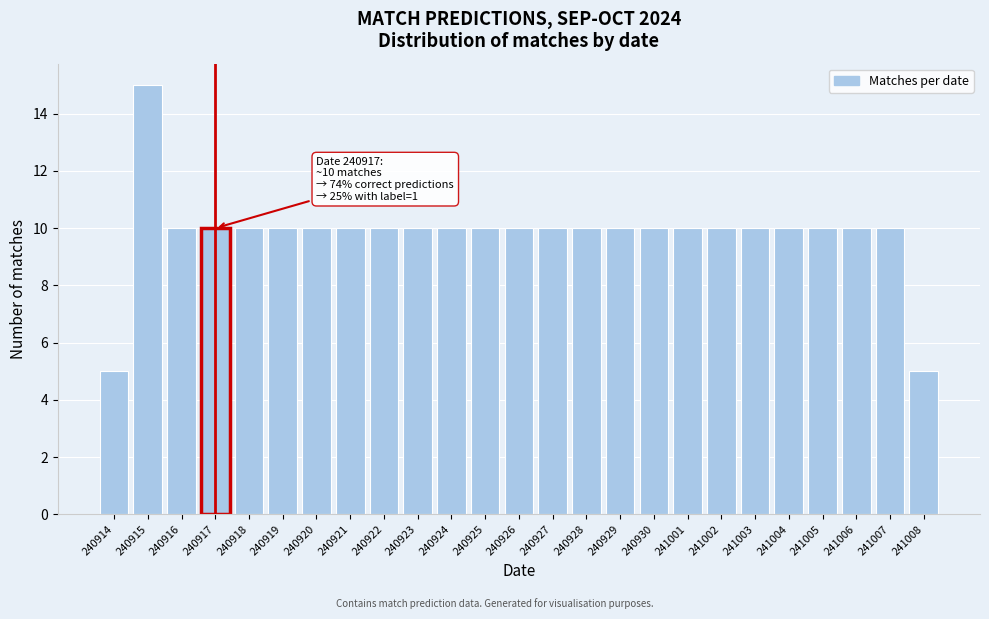

Reading left to right, what are all the values shown in this chart?

240914=5	240915=15	240916=10	240917=10	240918=10	240919=10	240920=10	240921=10	240922=10	240923=10	240924=10	240925=10	240926=10	240927=10	240928=10	240929=10	240930=10	241001=10	241002=10	241003=10	241004=10	241005=10	241006=10	241007=10	241008=5